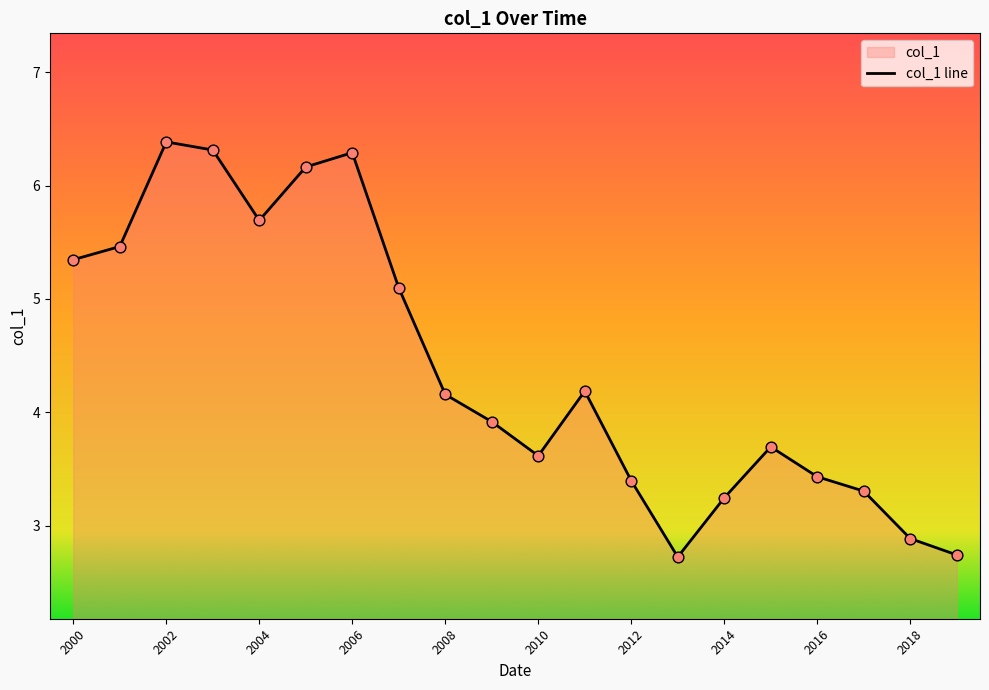

Which has a higher value, 2018 or 2006?

2006